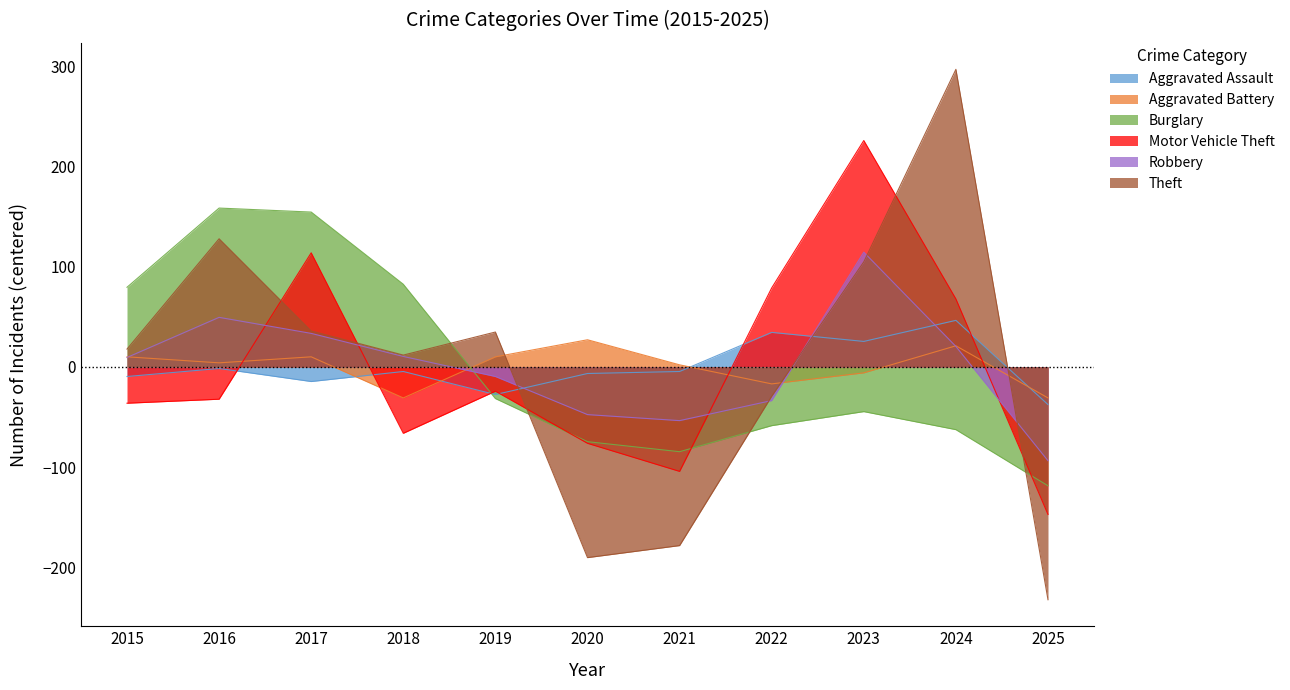

How many values in the Aggravated Assault series are below -4?

7